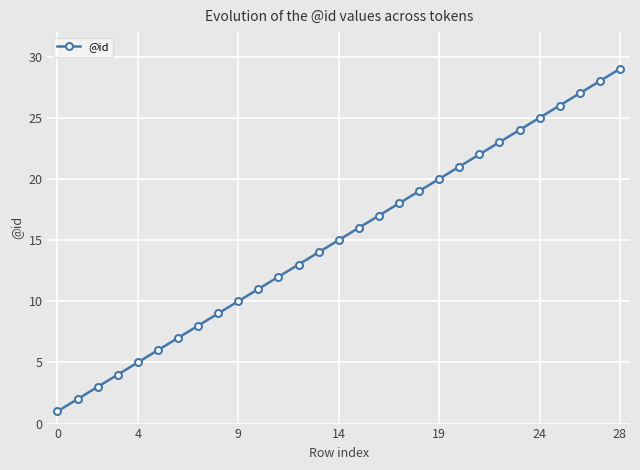

What is the difference between the maximum and second lowest values?

27